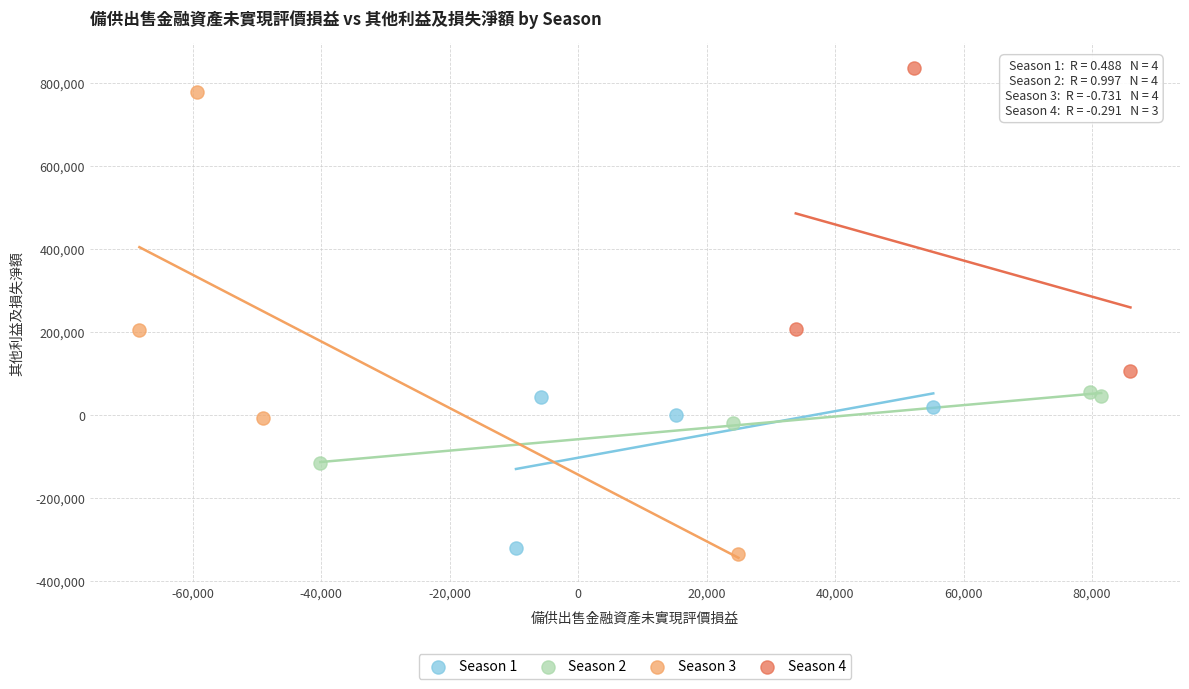

Which series contains the highest Y value?

Season 4